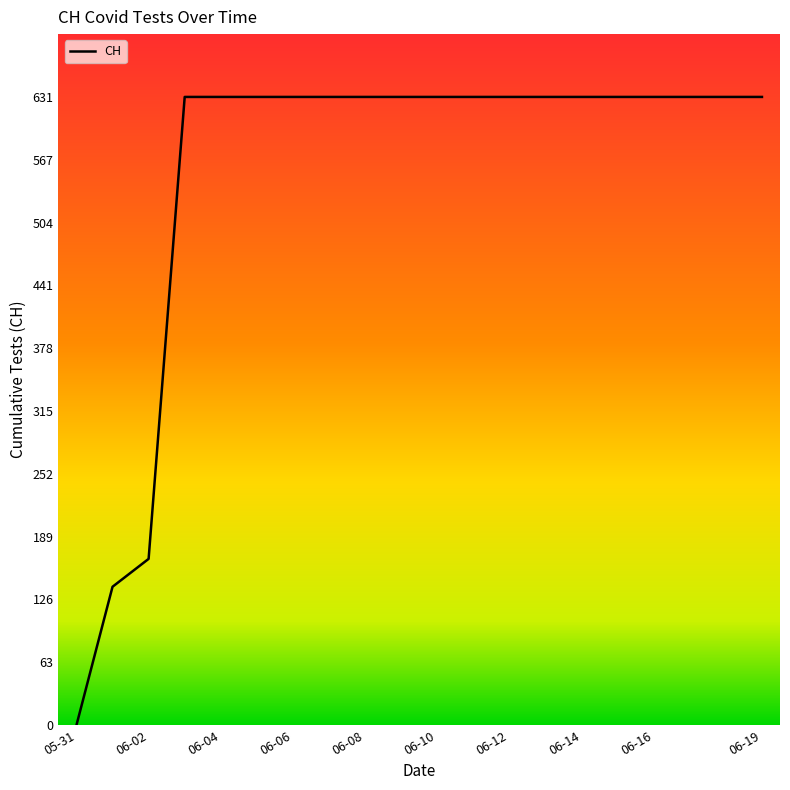

What is the difference between the second highest and minimum values?

631